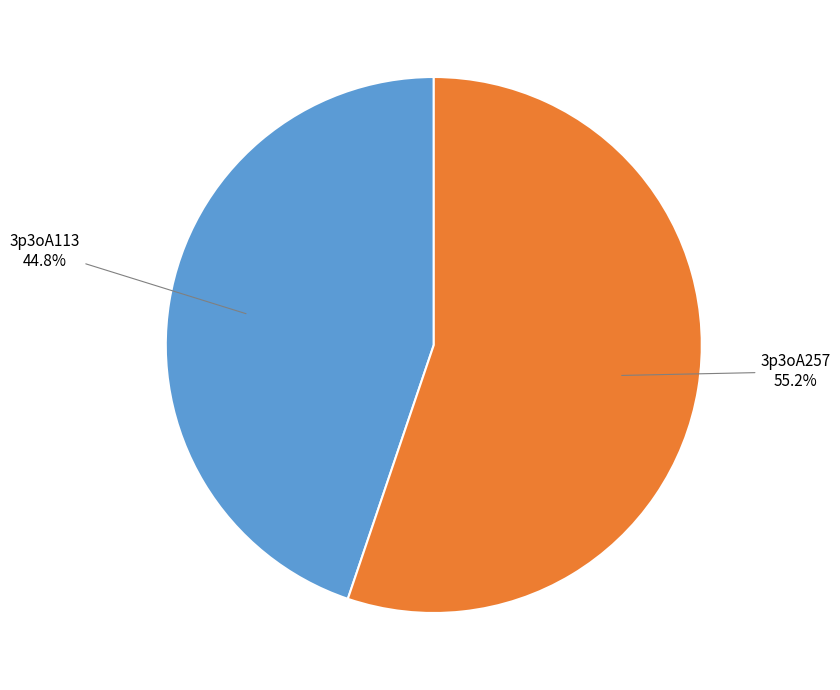

Count the number of slices in the pie.

2